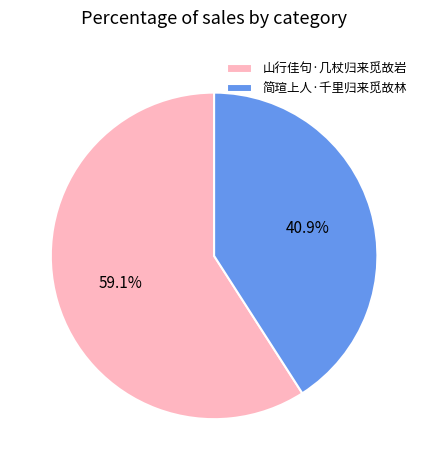

True or false: 山行佳句·几杖归来觅故岩 accounts for 64% of the total.

False